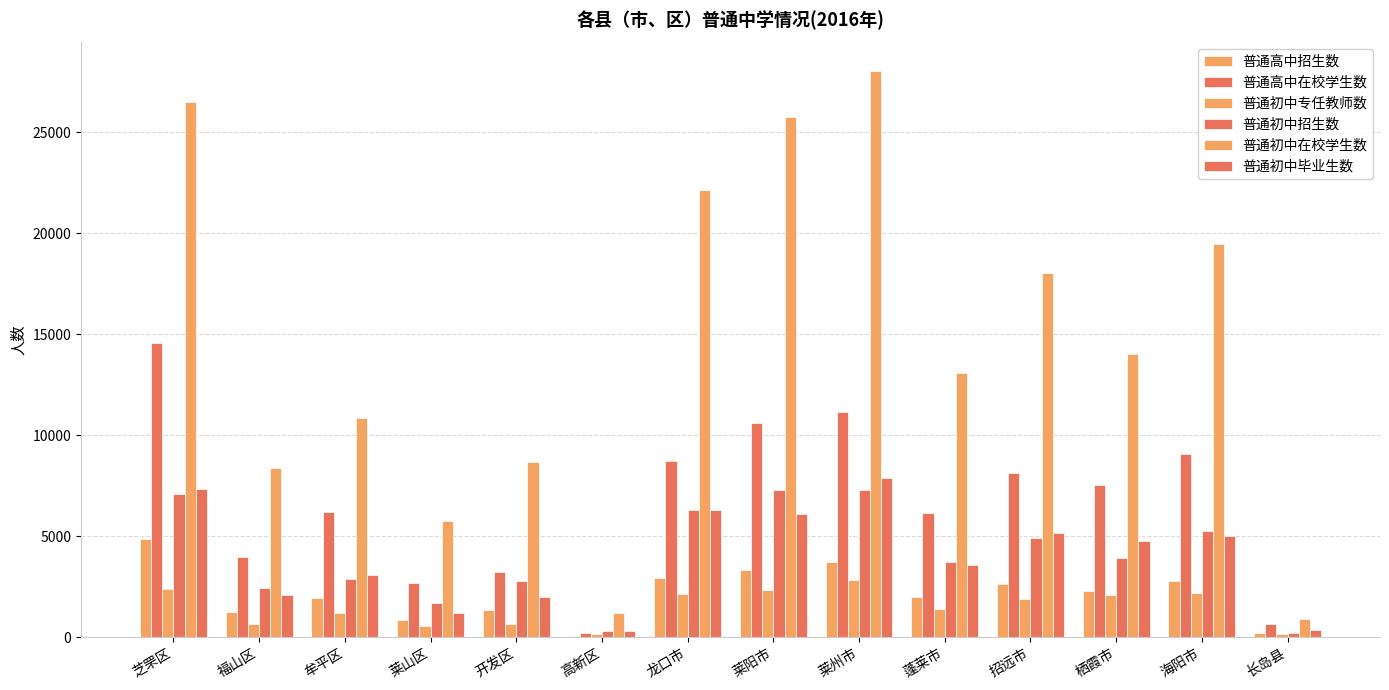

What is the label of the 9th bar from the left?

莱州市